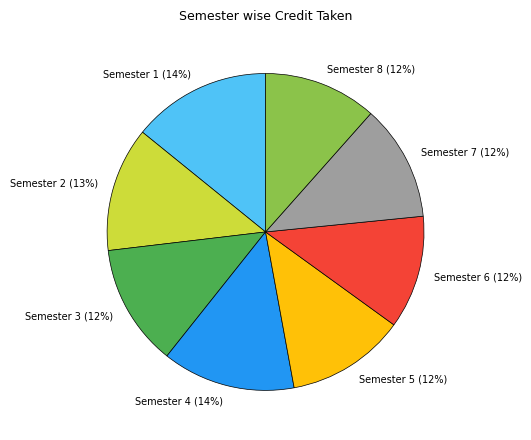

Is there a majority slice in this chart?

No